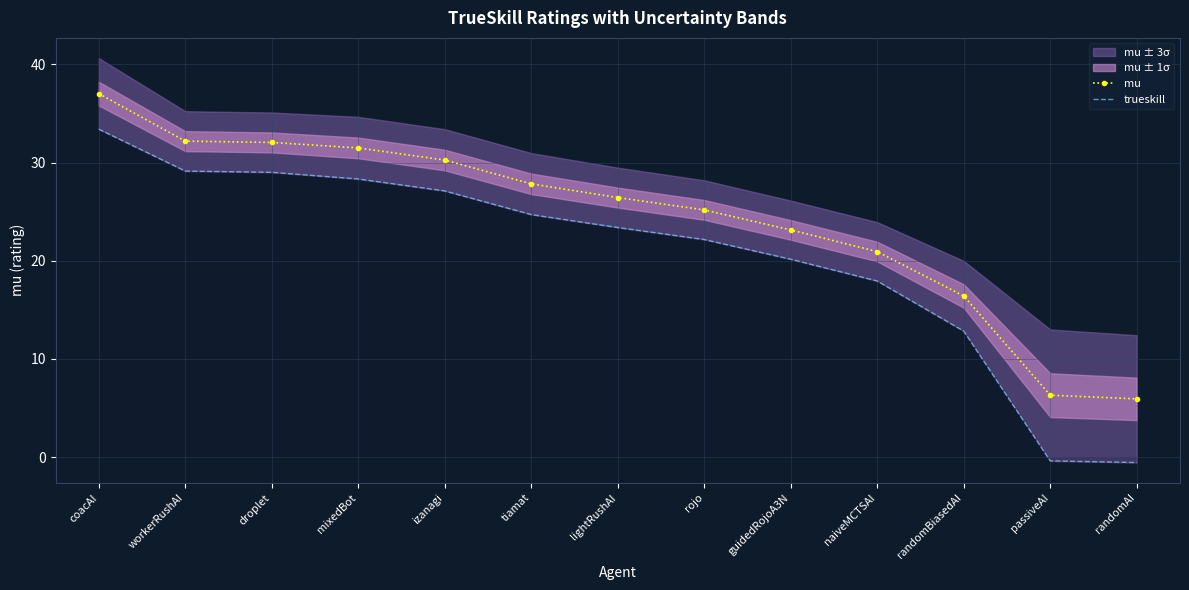

How many data points in trueskill are above 23?

7